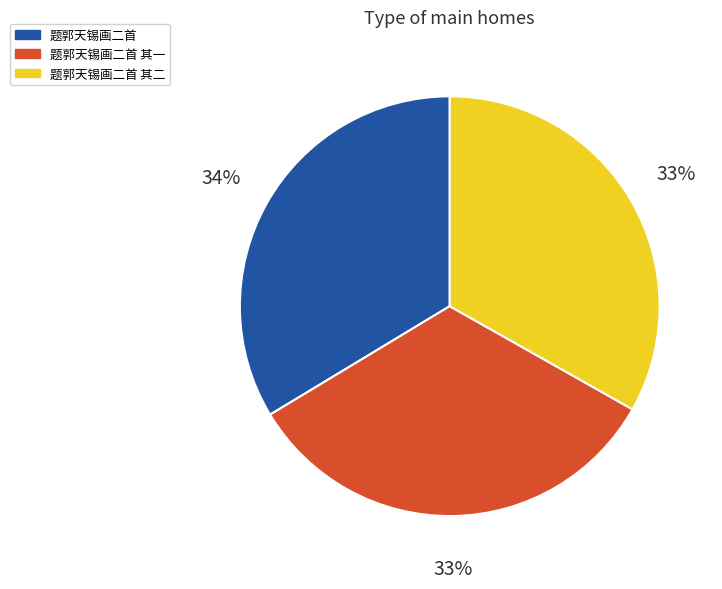

Does any single category account for the majority?

No